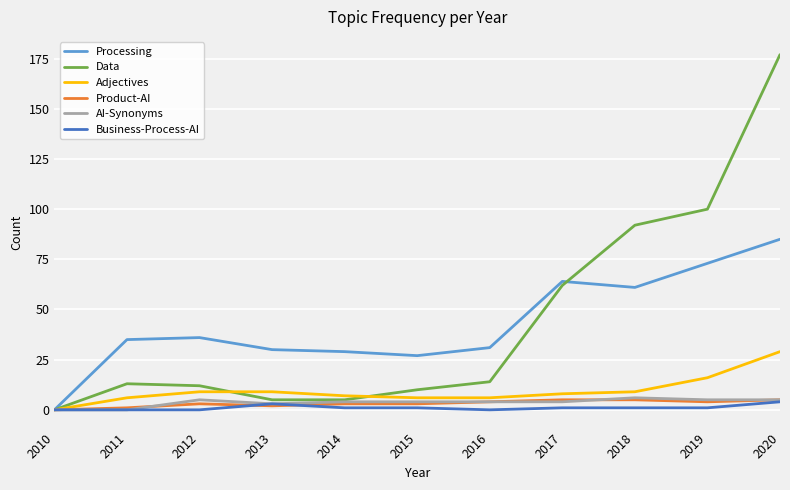

How many lines are shown in the chart?

6